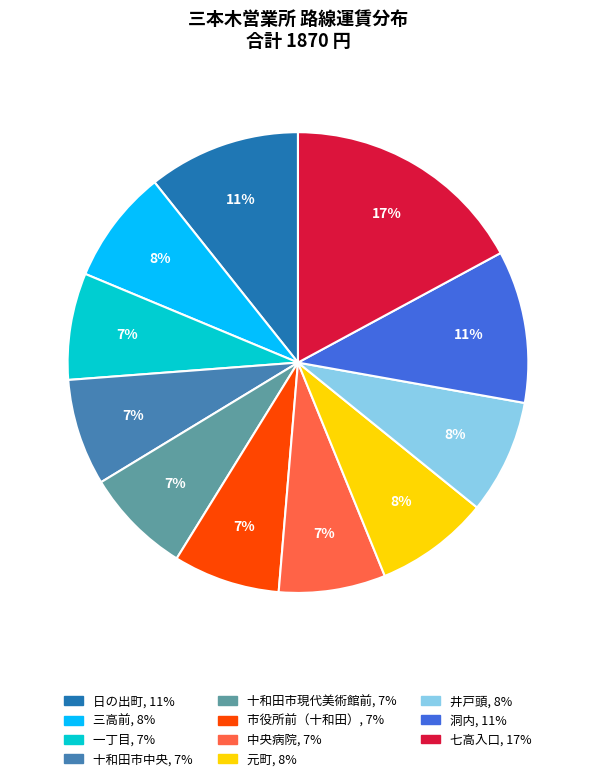

What percentage is the 市役所前（十和田） slice, to the nearest percent?

7%